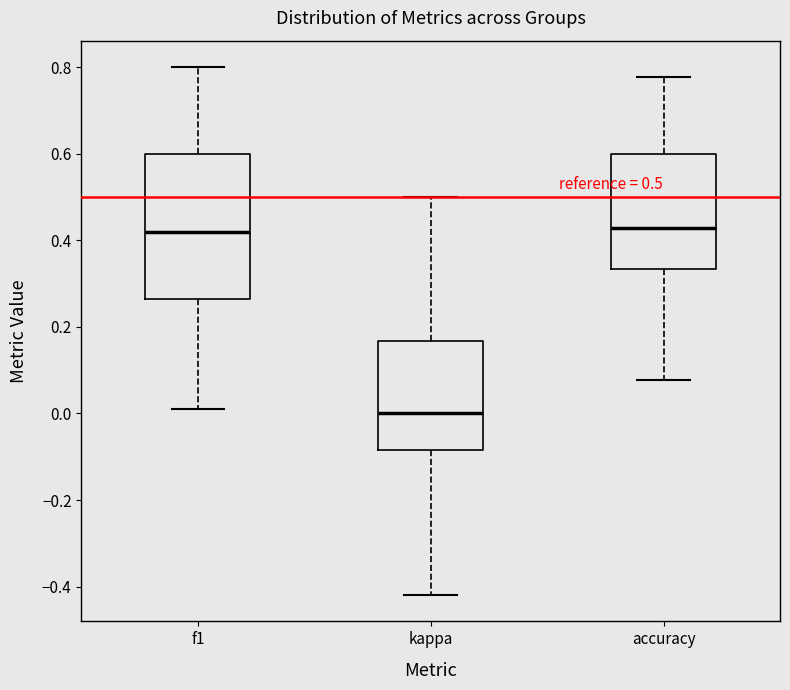

Which box has the lowest median line?

kappa